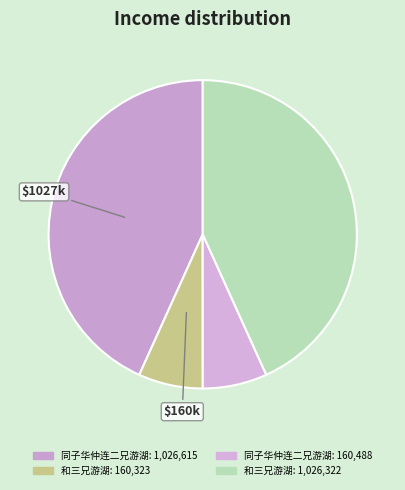

Is there any slice that represents more than half of the pie?

No